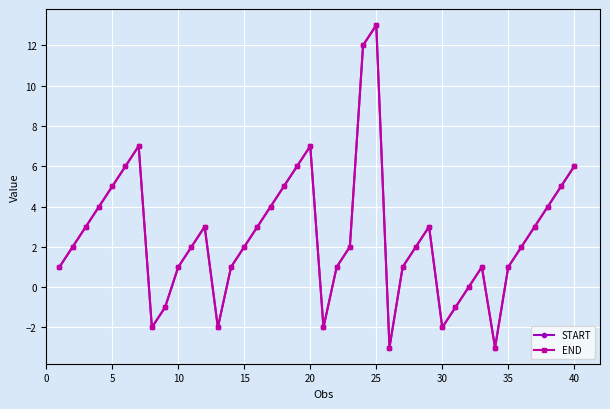

What is the difference between the maximum and second lowest values in the END series?

16